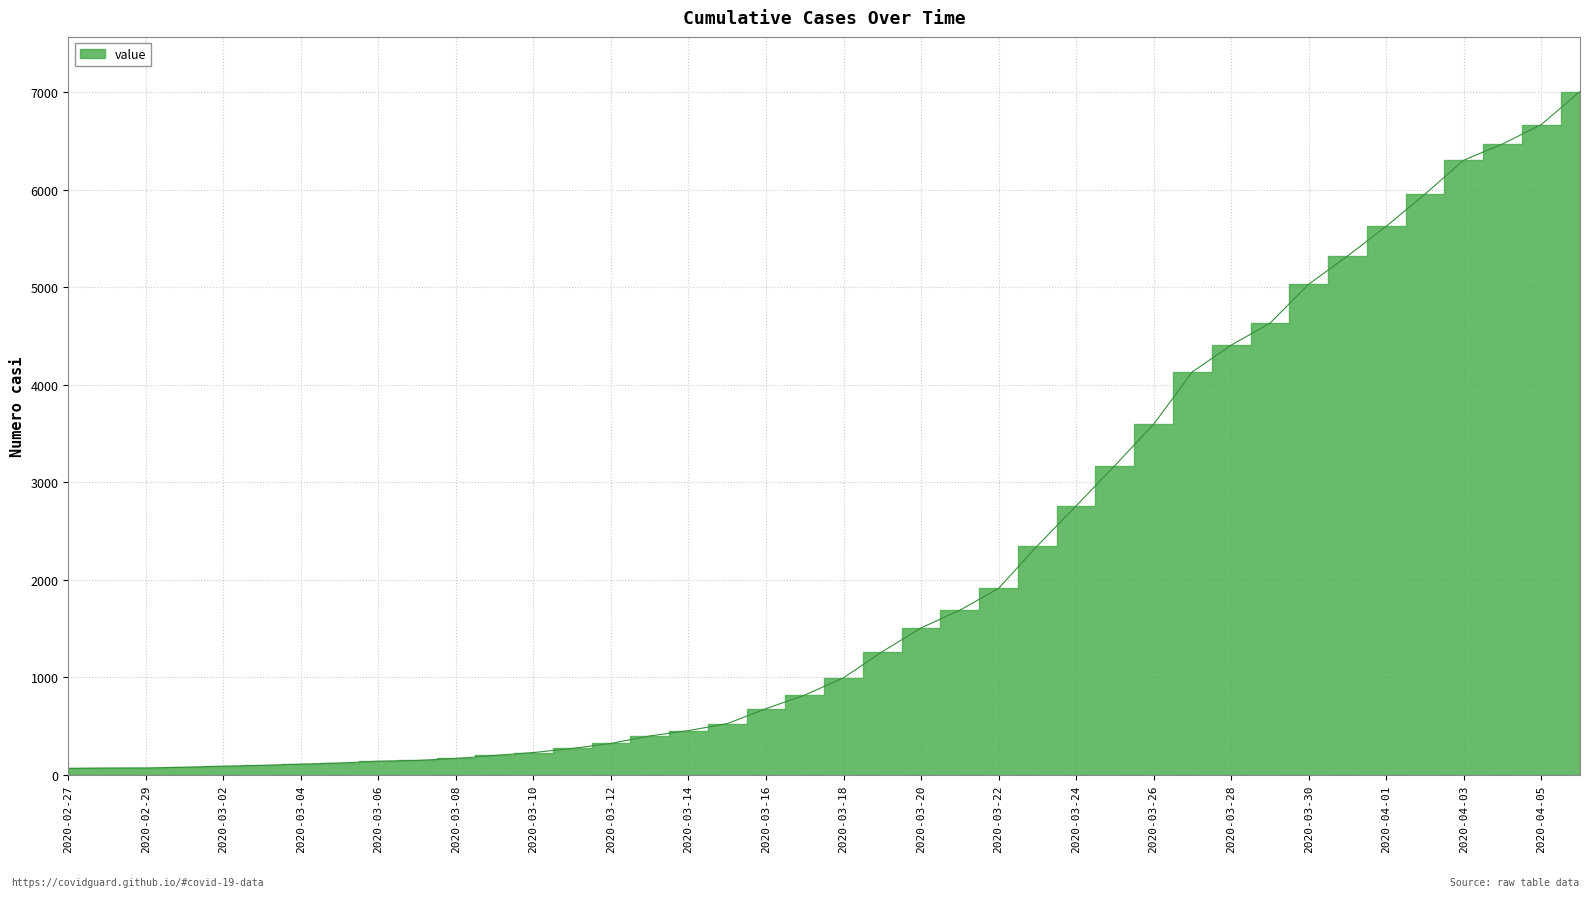

What is the difference between the second highest and minimum values?

6601